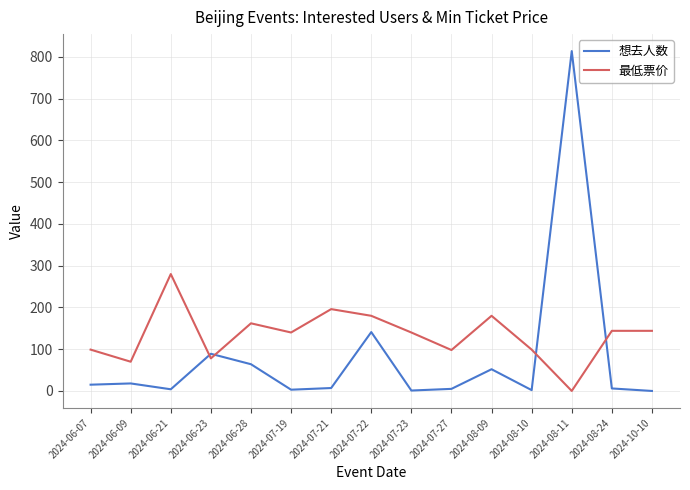

How many lines are shown in the chart?

2